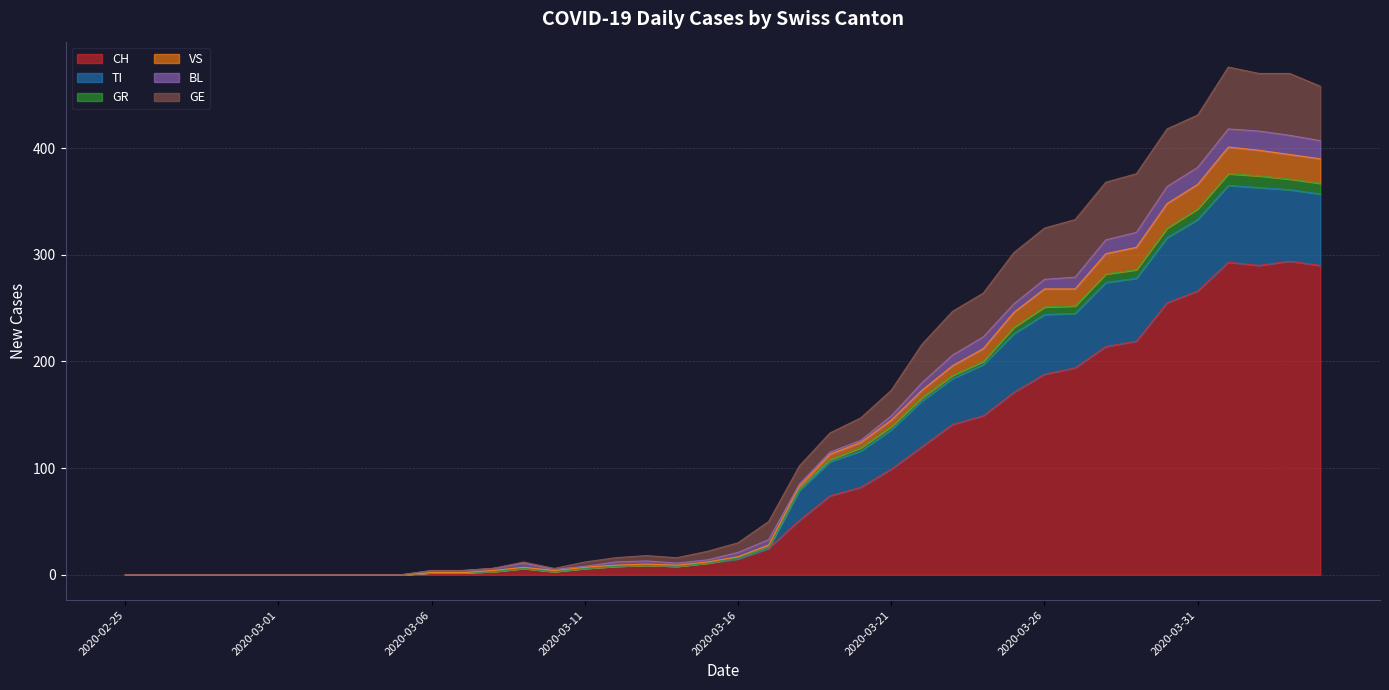

What is the highest value of the CH series?

294